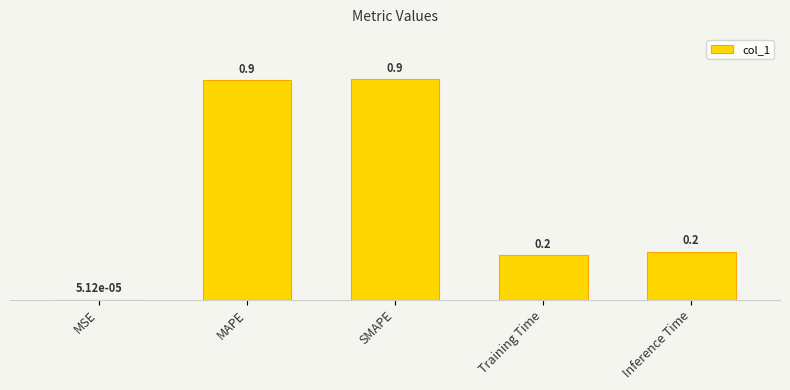

Where is the data nearest to the value 0?

MSE